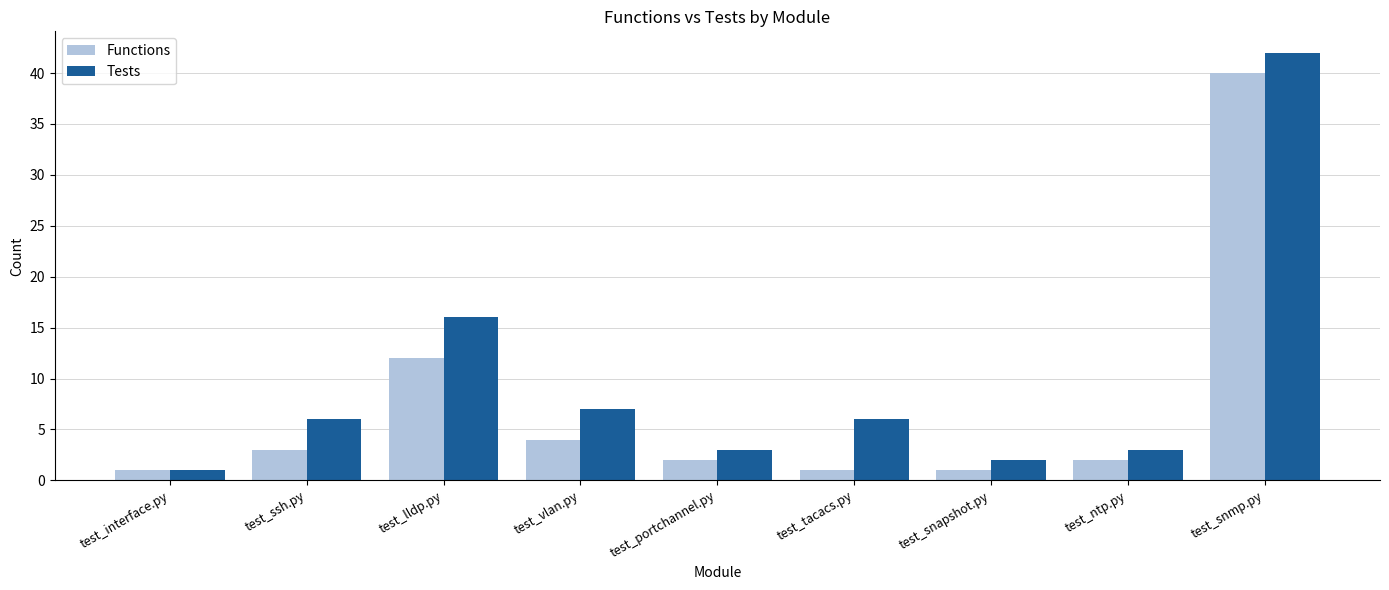

What is the value of the Tests bar at the 7th from the left?

2